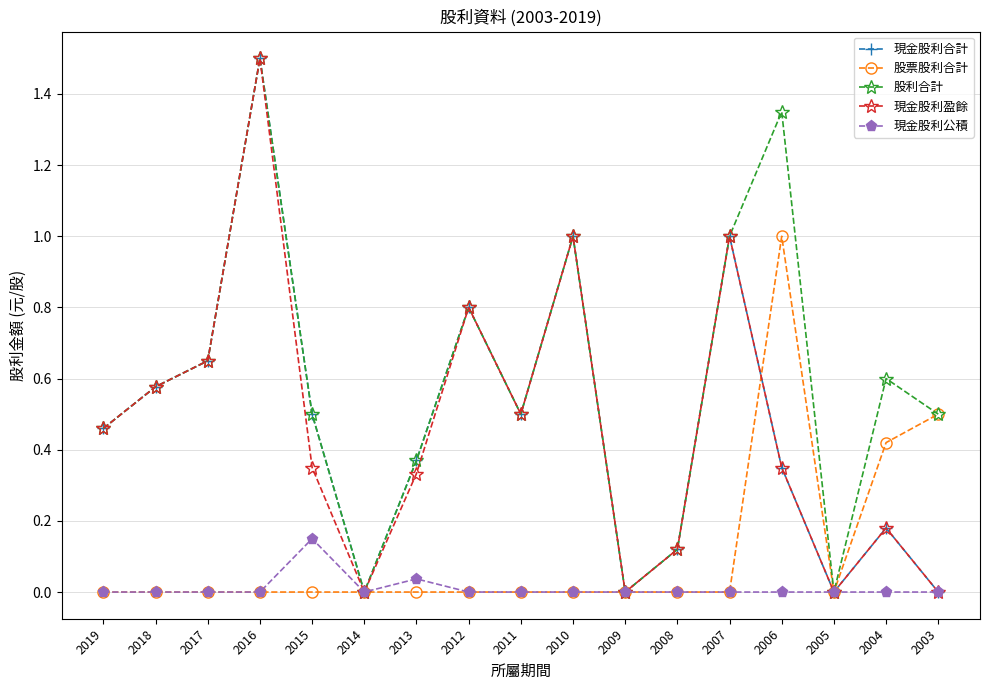

Is the value of 現金股利合計 at 2017 greater than the value of 股利合計 at 2006?

No